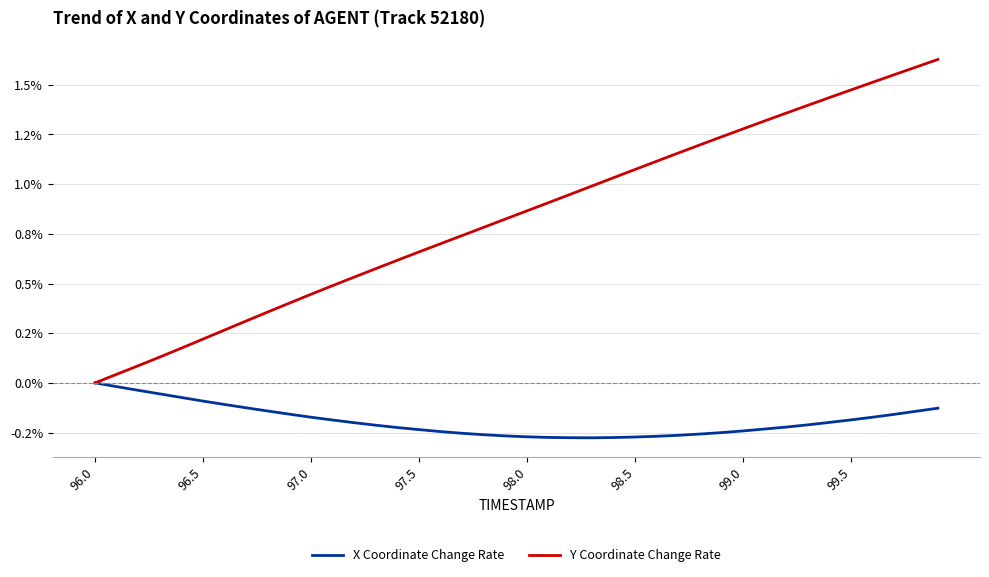

True or false: Y Coordinate Change Rate has more than 2 interior local peaks.

False